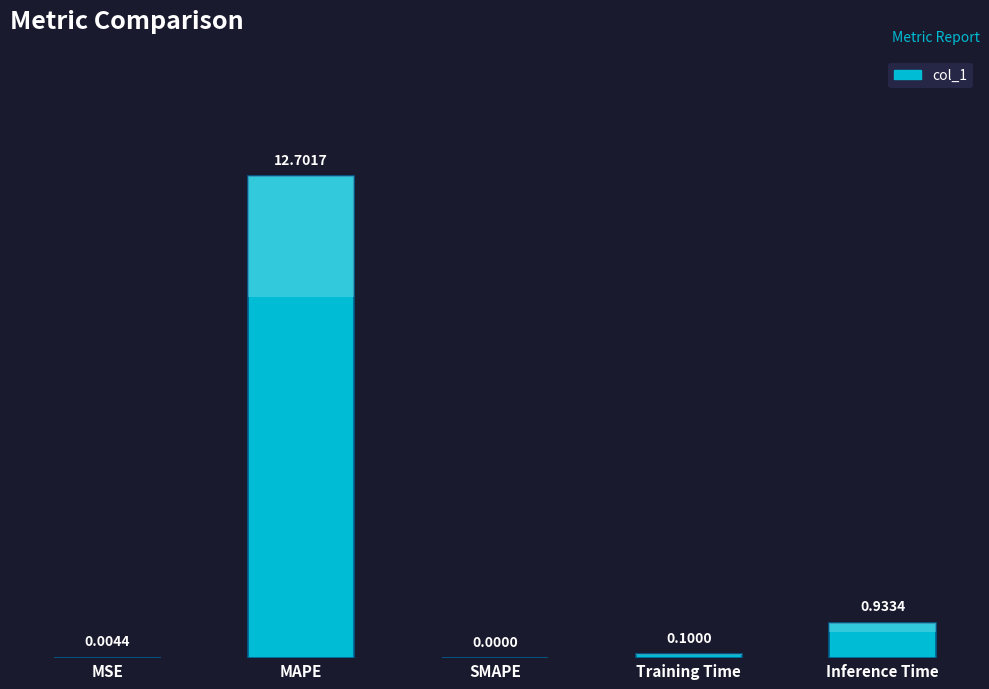

What is the sum of the values at MSE and Inference Time?

0.9